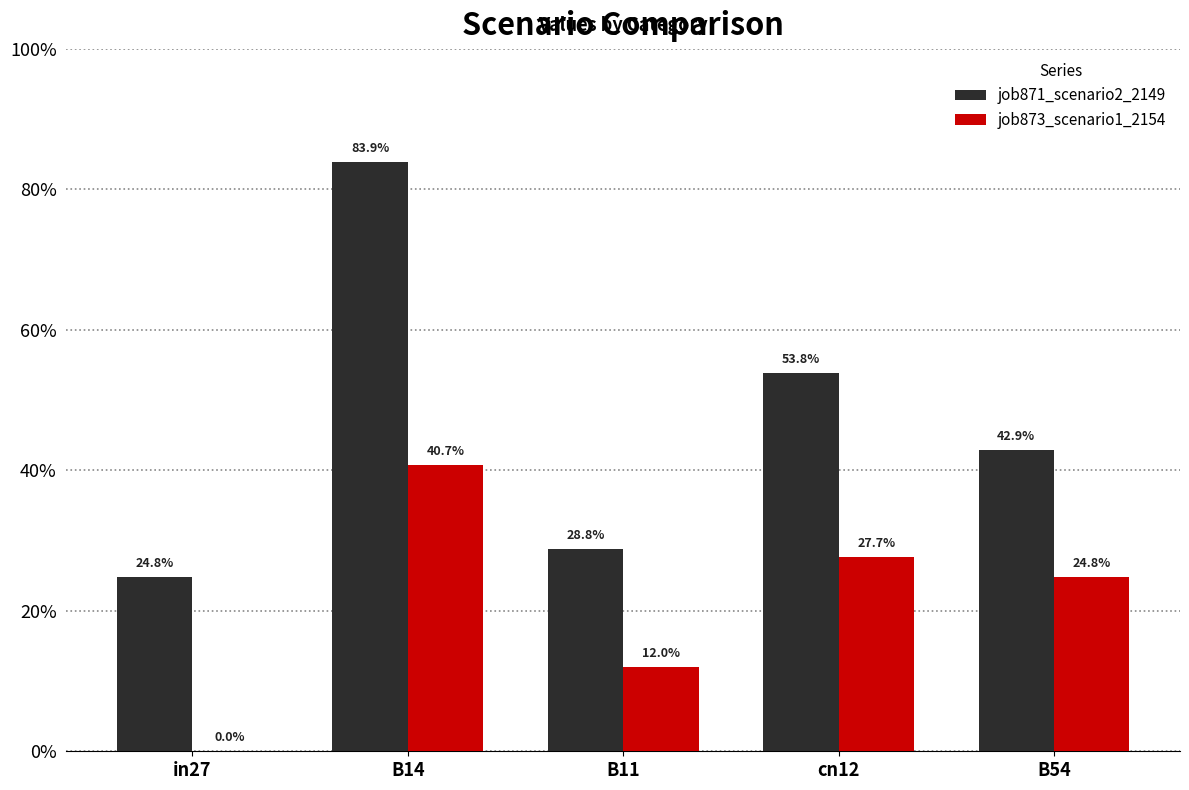

List the labels in order of job871_scenario2_2149 value, smallest first.

in27, B11, B54, cn12, B14